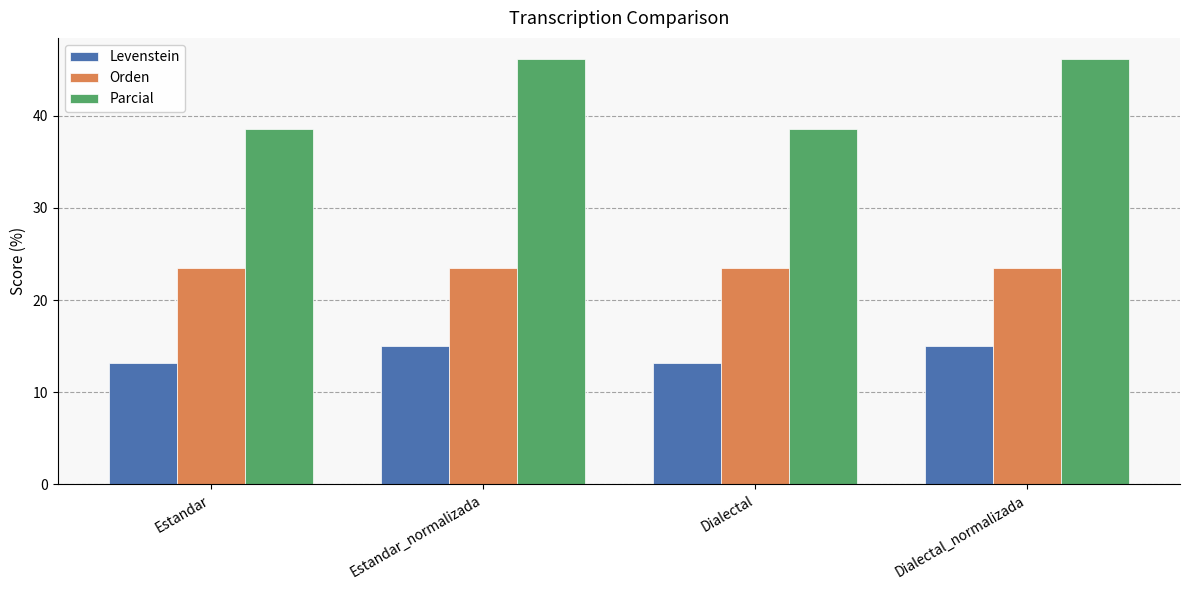

What is the label of the 4th bar from the right?

Estandar